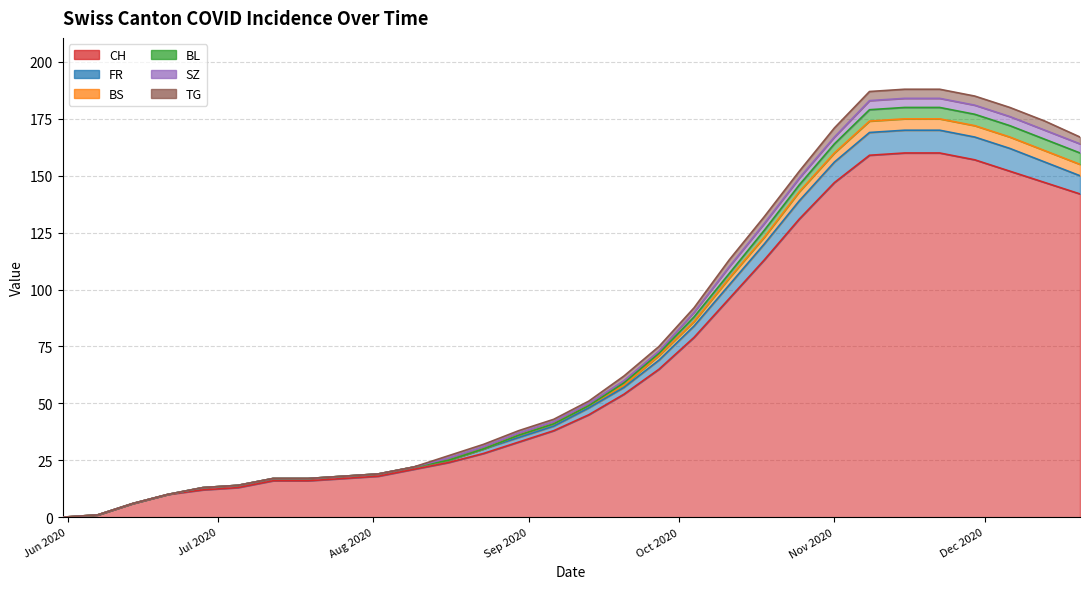

At how many categories does at least one series exceed 48?

15